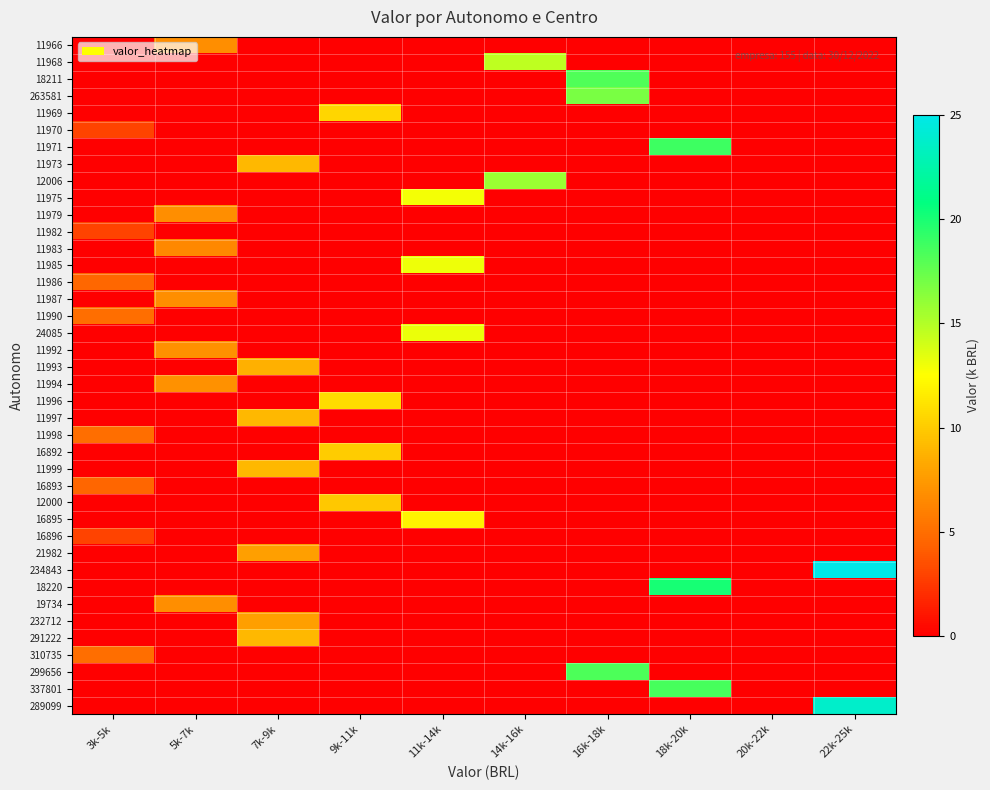

Reading left to right, list all the values displayed in this chart.

11966: 3k-5k=0.0	5k-7k=6.8	7k-9k=0.0	9k-11k=0.0	11k-14k=0.0	14k-16k=0.0	16k-18k=0.0	18k-20k=0.0	20k-22k=0.0	22k-25k=0.0
11968: 3k-5k=0.0	5k-7k=0.0	7k-9k=0.0	9k-11k=0.0	11k-14k=0.0	14k-16k=14.6	16k-18k=0.0	18k-20k=0.0	20k-22k=0.0	22k-25k=0.0
18211: 3k-5k=0.0	5k-7k=0.0	7k-9k=0.0	9k-11k=0.0	11k-14k=0.0	14k-16k=0.0	16k-18k=18.2	18k-20k=0.0	20k-22k=0.0	22k-25k=0.0
263581: 3k-5k=0.0	5k-7k=0.0	7k-9k=0.0	9k-11k=0.0	11k-14k=0.0	14k-16k=0.0	16k-18k=16.8	18k-20k=0.0	20k-22k=0.0	22k-25k=0.0
11969: 3k-5k=0.0	5k-7k=0.0	7k-9k=0.0	9k-11k=10.5	11k-14k=0.0	14k-16k=0.0	16k-18k=0.0	18k-20k=0.0	20k-22k=0.0	22k-25k=0.0
11970: 3k-5k=3.0	5k-7k=0.0	7k-9k=0.0	9k-11k=0.0	11k-14k=0.0	14k-16k=0.0	16k-18k=0.0	18k-20k=0.0	20k-22k=0.0	22k-25k=0.0
11971: 3k-5k=0.0	5k-7k=0.0	7k-9k=0.0	9k-11k=0.0	11k-14k=0.0	14k-16k=0.0	16k-18k=0.0	18k-20k=18.8	20k-22k=0.0	22k-25k=0.0
11973: 3k-5k=0.0	5k-7k=0.0	7k-9k=9.0	9k-11k=0.0	11k-14k=0.0	14k-16k=0.0	16k-18k=0.0	18k-20k=0.0	20k-22k=0.0	22k-25k=0.0
12006: 3k-5k=0.0	5k-7k=0.0	7k-9k=0.0	9k-11k=0.0	11k-14k=0.0	14k-16k=15.8	16k-18k=0.0	18k-20k=0.0	20k-22k=0.0	22k-25k=0.0
11975: 3k-5k=0.0	5k-7k=0.0	7k-9k=0.0	9k-11k=0.0	11k-14k=12.8	14k-16k=0.0	16k-18k=0.0	18k-20k=0.0	20k-22k=0.0	22k-25k=0.0
11979: 3k-5k=0.0	5k-7k=6.8	7k-9k=0.0	9k-11k=0.0	11k-14k=0.0	14k-16k=0.0	16k-18k=0.0	18k-20k=0.0	20k-22k=0.0	22k-25k=0.0
11982: 3k-5k=3.0	5k-7k=0.0	7k-9k=0.0	9k-11k=0.0	11k-14k=0.0	14k-16k=0.0	16k-18k=0.0	18k-20k=0.0	20k-22k=0.0	22k-25k=0.0
11983: 3k-5k=0.0	5k-7k=6.5	7k-9k=0.0	9k-11k=0.0	11k-14k=0.0	14k-16k=0.0	16k-18k=0.0	18k-20k=0.0	20k-22k=0.0	22k-25k=0.0
11985: 3k-5k=0.0	5k-7k=0.0	7k-9k=0.0	9k-11k=0.0	11k-14k=13.0	14k-16k=0.0	16k-18k=0.0	18k-20k=0.0	20k-22k=0.0	22k-25k=0.0
11986: 3k-5k=4.6	5k-7k=0.0	7k-9k=0.0	9k-11k=0.0	11k-14k=0.0	14k-16k=0.0	16k-18k=0.0	18k-20k=0.0	20k-22k=0.0	22k-25k=0.0
11987: 3k-5k=0.0	5k-7k=6.8	7k-9k=0.0	9k-11k=0.0	11k-14k=0.0	14k-16k=0.0	16k-18k=0.0	18k-20k=0.0	20k-22k=0.0	22k-25k=0.0
11990: 3k-5k=5.0	5k-7k=0.0	7k-9k=0.0	9k-11k=0.0	11k-14k=0.0	14k-16k=0.0	16k-18k=0.0	18k-20k=0.0	20k-22k=0.0	22k-25k=0.0
24085: 3k-5k=0.0	5k-7k=0.0	7k-9k=0.0	9k-11k=0.0	11k-14k=13.1	14k-16k=0.0	16k-18k=0.0	18k-20k=0.0	20k-22k=0.0	22k-25k=0.0
11992: 3k-5k=0.0	5k-7k=7.0	7k-9k=0.0	9k-11k=0.0	11k-14k=0.0	14k-16k=0.0	16k-18k=0.0	18k-20k=0.0	20k-22k=0.0	22k-25k=0.0
11993: 3k-5k=0.0	5k-7k=0.0	7k-9k=8.6	9k-11k=0.0	11k-14k=0.0	14k-16k=0.0	16k-18k=0.0	18k-20k=0.0	20k-22k=0.0	22k-25k=0.0
11994: 3k-5k=0.0	5k-7k=7.0	7k-9k=0.0	9k-11k=0.0	11k-14k=0.0	14k-16k=0.0	16k-18k=0.0	18k-20k=0.0	20k-22k=0.0	22k-25k=0.0
11996: 3k-5k=0.0	5k-7k=0.0	7k-9k=0.0	9k-11k=10.8	11k-14k=0.0	14k-16k=0.0	16k-18k=0.0	18k-20k=0.0	20k-22k=0.0	22k-25k=0.0
11997: 3k-5k=0.0	5k-7k=0.0	7k-9k=9.0	9k-11k=0.0	11k-14k=0.0	14k-16k=0.0	16k-18k=0.0	18k-20k=0.0	20k-22k=0.0	22k-25k=0.0
11998: 3k-5k=5.0	5k-7k=0.0	7k-9k=0.0	9k-11k=0.0	11k-14k=0.0	14k-16k=0.0	16k-18k=0.0	18k-20k=0.0	20k-22k=0.0	22k-25k=0.0
16892: 3k-5k=0.0	5k-7k=0.0	7k-9k=0.0	9k-11k=10.0	11k-14k=0.0	14k-16k=0.0	16k-18k=0.0	18k-20k=0.0	20k-22k=0.0	22k-25k=0.0
11999: 3k-5k=0.0	5k-7k=0.0	7k-9k=9.0	9k-11k=0.0	11k-14k=0.0	14k-16k=0.0	16k-18k=0.0	18k-20k=0.0	20k-22k=0.0	22k-25k=0.0
16893: 3k-5k=4.5	5k-7k=0.0	7k-9k=0.0	9k-11k=0.0	11k-14k=0.0	14k-16k=0.0	16k-18k=0.0	18k-20k=0.0	20k-22k=0.0	22k-25k=0.0
12000: 3k-5k=0.0	5k-7k=0.0	7k-9k=0.0	9k-11k=9.8	11k-14k=0.0	14k-16k=0.0	16k-18k=0.0	18k-20k=0.0	20k-22k=0.0	22k-25k=0.0
16895: 3k-5k=0.0	5k-7k=0.0	7k-9k=0.0	9k-11k=0.0	11k-14k=12.0	14k-16k=0.0	16k-18k=0.0	18k-20k=0.0	20k-22k=0.0	22k-25k=0.0
16896: 3k-5k=3.0	5k-7k=0.0	7k-9k=0.0	9k-11k=0.0	11k-14k=0.0	14k-16k=0.0	16k-18k=0.0	18k-20k=0.0	20k-22k=0.0	22k-25k=0.0
21982: 3k-5k=0.0	5k-7k=0.0	7k-9k=7.8	9k-11k=0.0	11k-14k=0.0	14k-16k=0.0	16k-18k=0.0	18k-20k=0.0	20k-22k=0.0	22k-25k=0.0
234843: 3k-5k=0.0	5k-7k=0.0	7k-9k=0.0	9k-11k=0.0	11k-14k=0.0	14k-16k=0.0	16k-18k=0.0	18k-20k=0.0	20k-22k=0.0	22k-25k=25.0
18220: 3k-5k=0.0	5k-7k=0.0	7k-9k=0.0	9k-11k=0.0	11k-14k=0.0	14k-16k=0.0	16k-18k=0.0	18k-20k=20.1	20k-22k=0.0	22k-25k=0.0
19734: 3k-5k=0.0	5k-7k=6.8	7k-9k=0.0	9k-11k=0.0	11k-14k=0.0	14k-16k=0.0	16k-18k=0.0	18k-20k=0.0	20k-22k=0.0	22k-25k=0.0
232712: 3k-5k=0.0	5k-7k=0.0	7k-9k=7.8	9k-11k=0.0	11k-14k=0.0	14k-16k=0.0	16k-18k=0.0	18k-20k=0.0	20k-22k=0.0	22k-25k=0.0
291222: 3k-5k=0.0	5k-7k=0.0	7k-9k=9.0	9k-11k=0.0	11k-14k=0.0	14k-16k=0.0	16k-18k=0.0	18k-20k=0.0	20k-22k=0.0	22k-25k=0.0
310735: 3k-5k=5.0	5k-7k=0.0	7k-9k=0.0	9k-11k=0.0	11k-14k=0.0	14k-16k=0.0	16k-18k=0.0	18k-20k=0.0	20k-22k=0.0	22k-25k=0.0
299656: 3k-5k=0.0	5k-7k=0.0	7k-9k=0.0	9k-11k=0.0	11k-14k=0.0	14k-16k=0.0	16k-18k=18.3	18k-20k=0.0	20k-22k=0.0	22k-25k=0.0
337801: 3k-5k=0.0	5k-7k=0.0	7k-9k=0.0	9k-11k=0.0	11k-14k=0.0	14k-16k=0.0	16k-18k=0.0	18k-20k=18.5	20k-22k=0.0	22k-25k=0.0
289099: 3k-5k=0.0	5k-7k=0.0	7k-9k=0.0	9k-11k=0.0	11k-14k=0.0	14k-16k=0.0	16k-18k=0.0	18k-20k=0.0	20k-22k=0.0	22k-25k=23.8